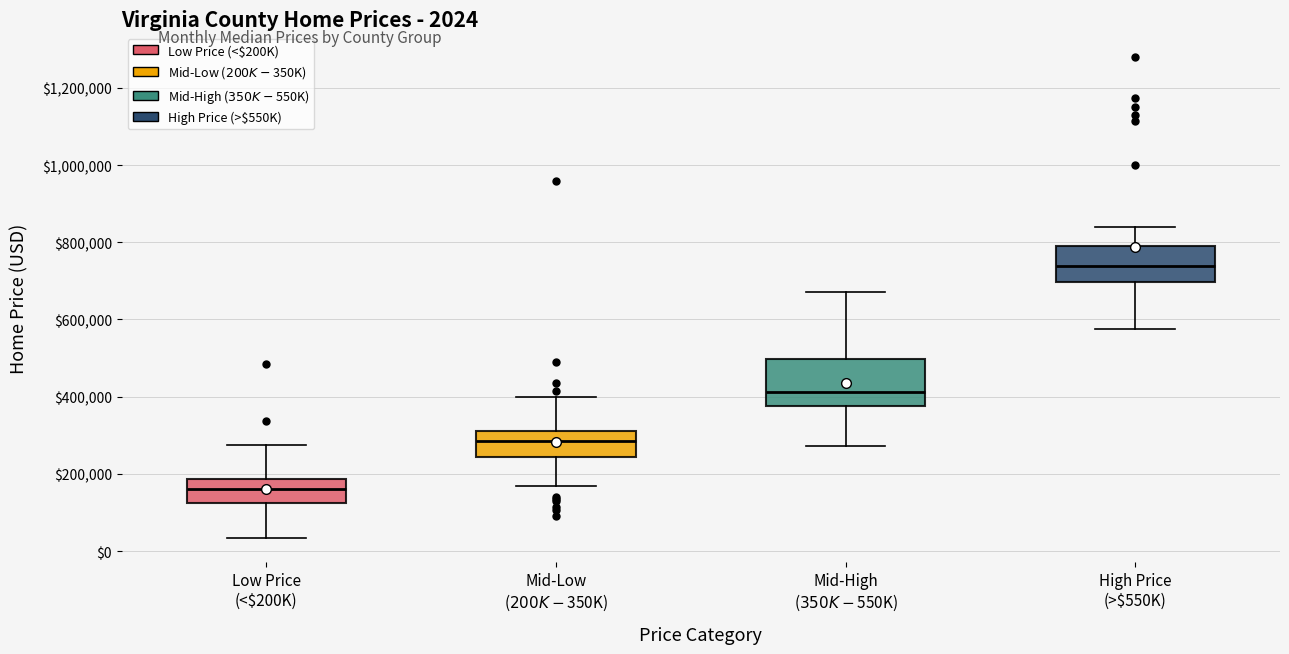

Which box is the tallest, from its lower edge to its upper edge?

Mid-High ($350K-$550K)